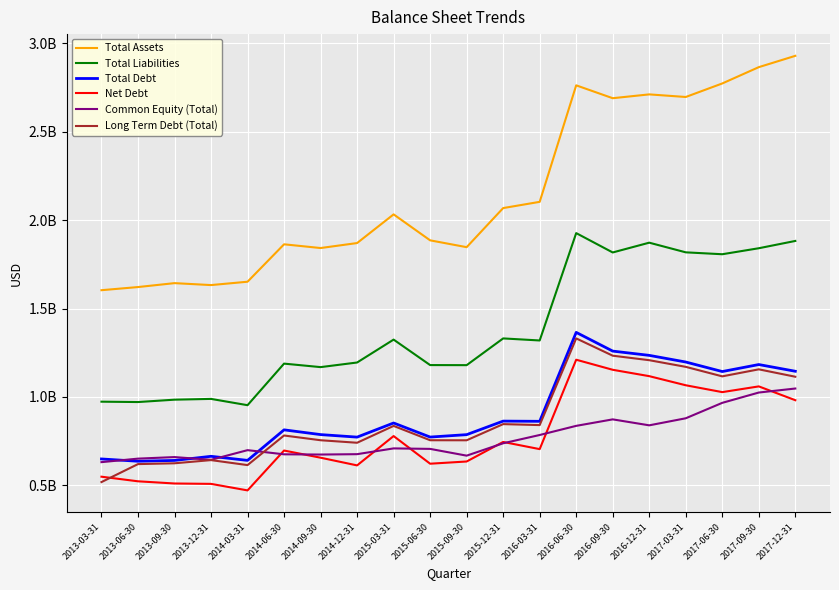

Between 2017-03-31 and 2017-06-30, which series saw the biggest shift?

Common Equity (Total)